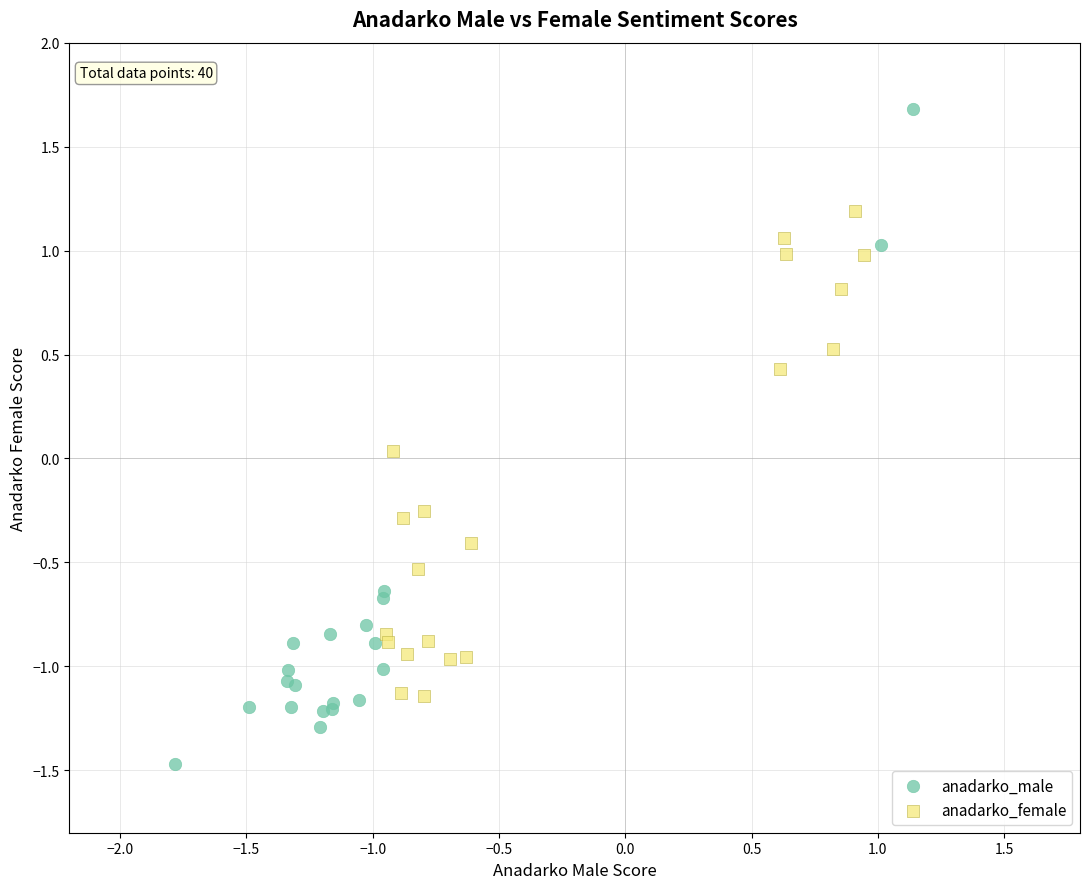

Which series has the largest Y range (max minus min)?

anadarko_male